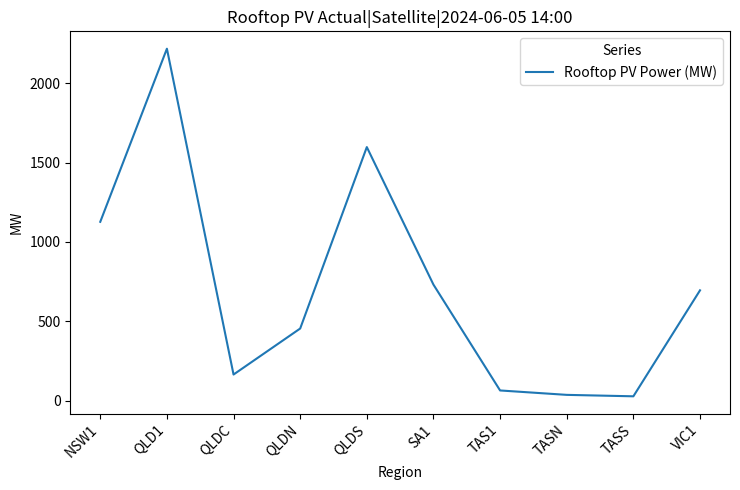

Which category has the highest value across all series?

QLD1